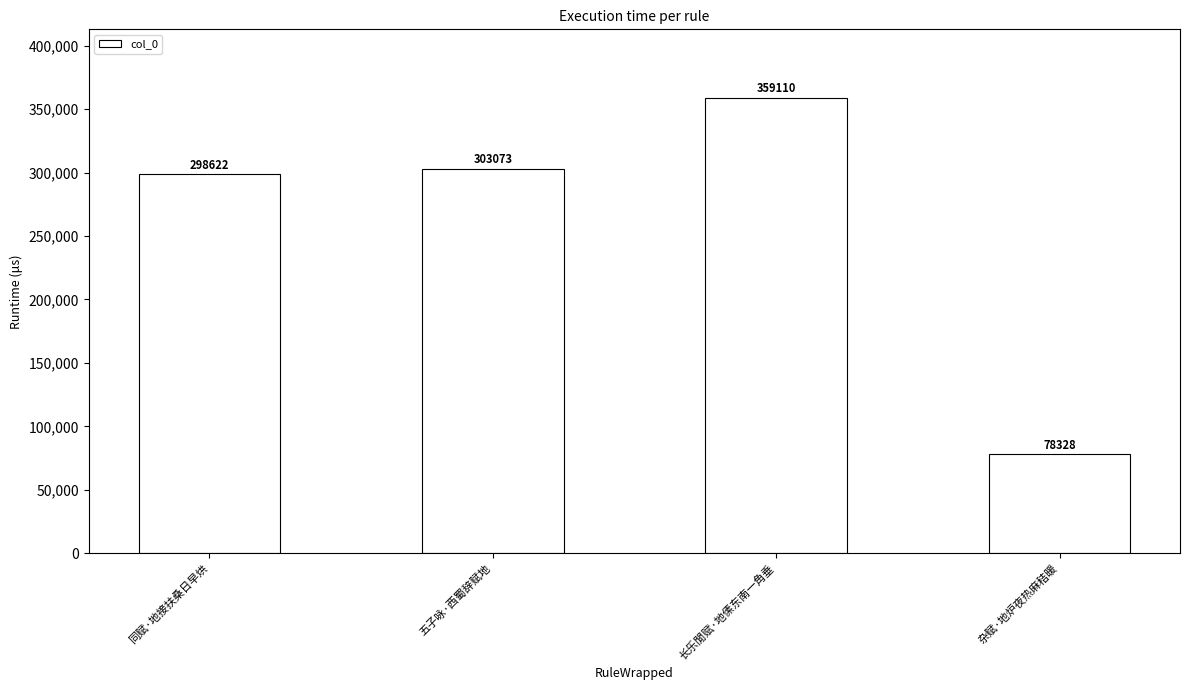

How many distinct data groups are displayed?

1